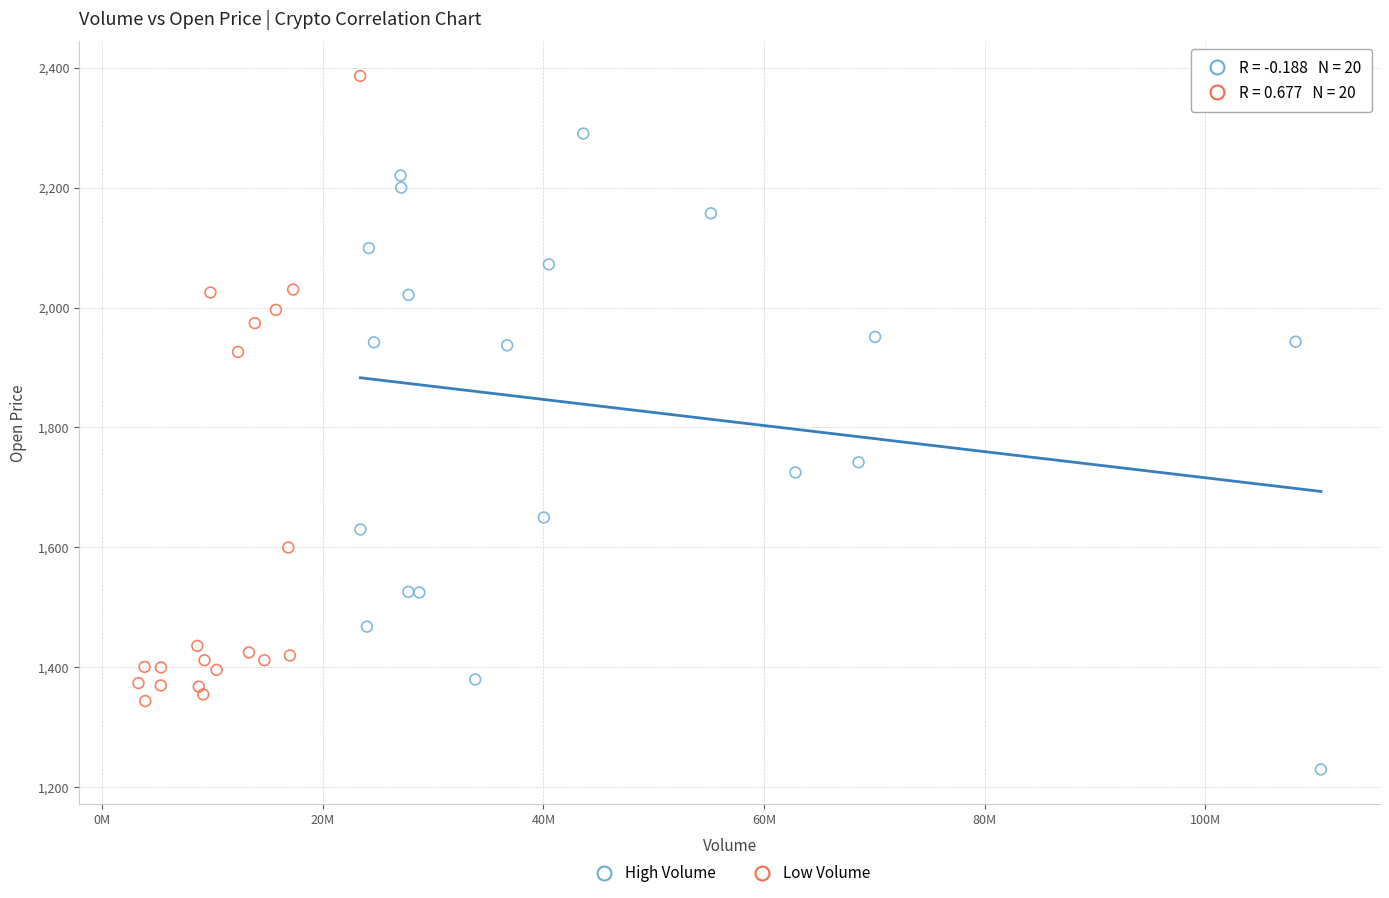

What are all the series names shown in the legend?

High Volume, Low Volume